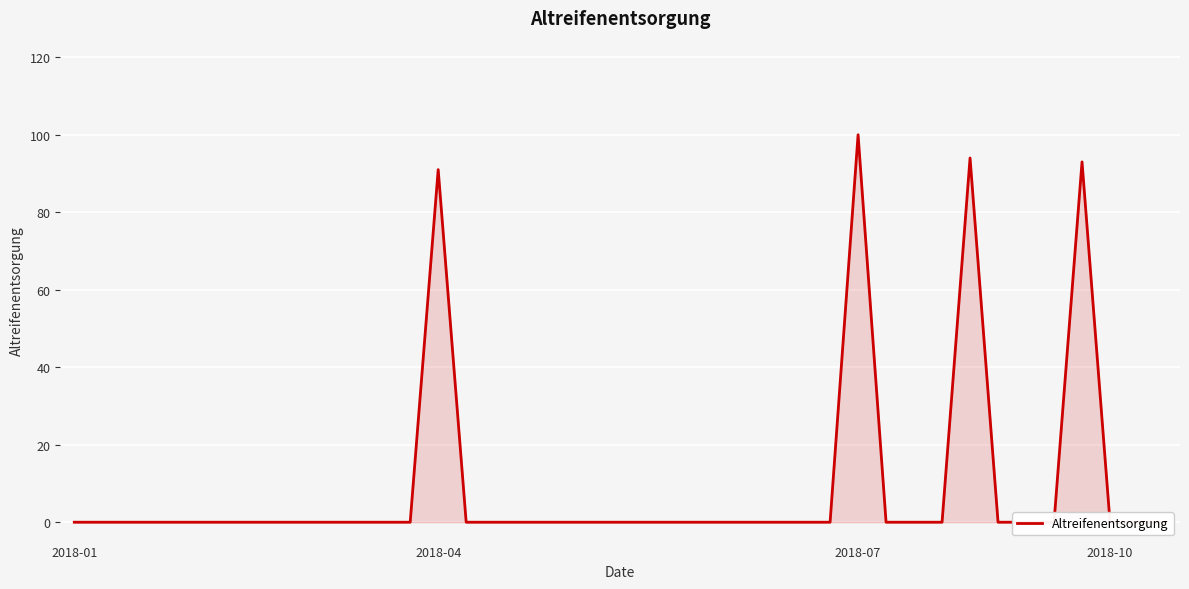

True or false: the data has more than 2 interior local peaks.

True